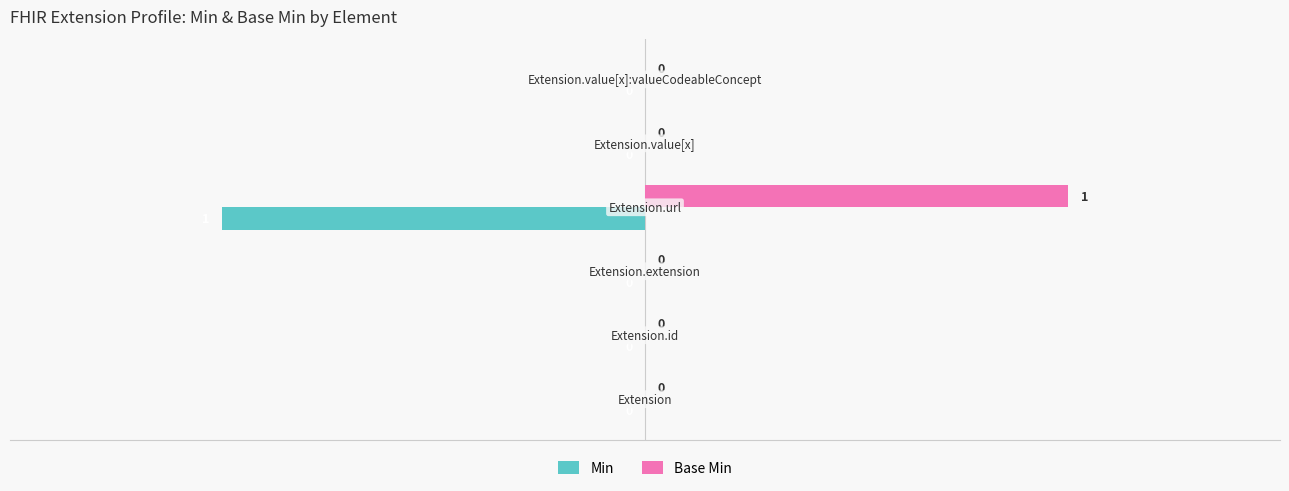

How many Min values are between 0 and 1?

5